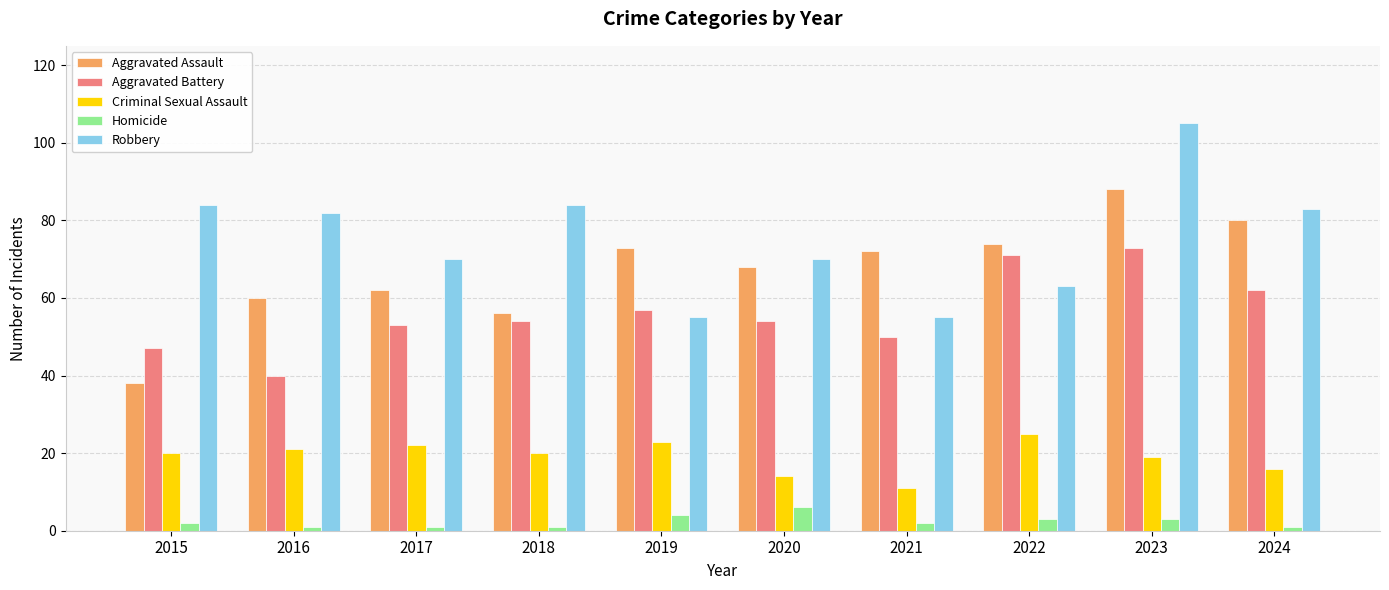

Does the chart contain any negative values?

No